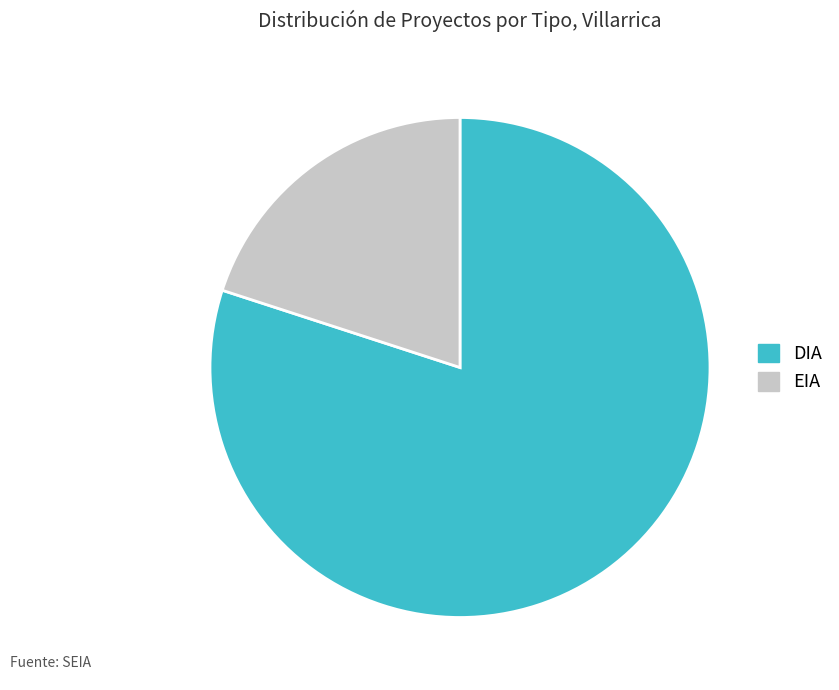

Does EIA account for over 50% of the chart?

No